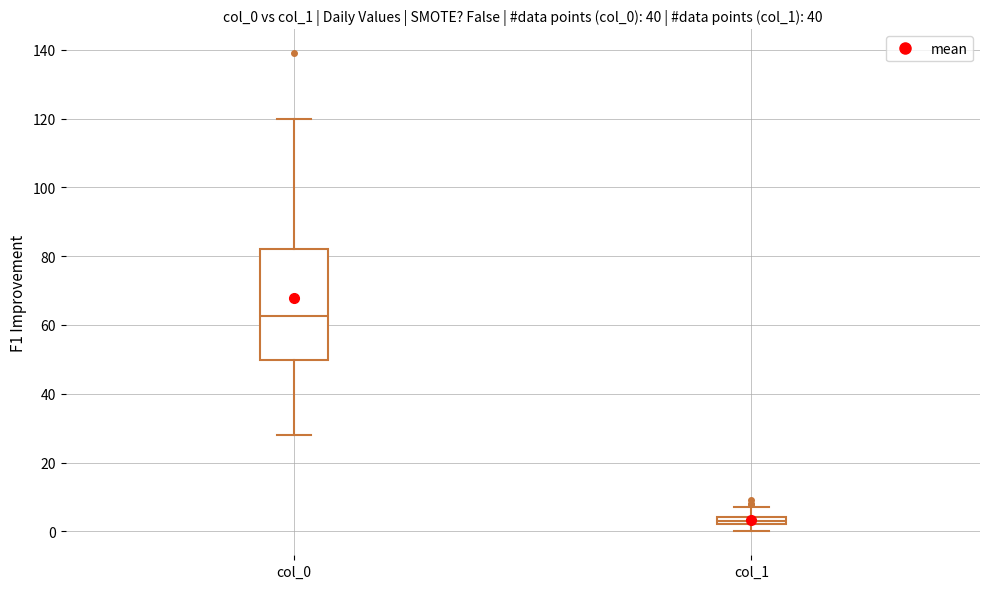

Which box's median line is the lowest?

col_1